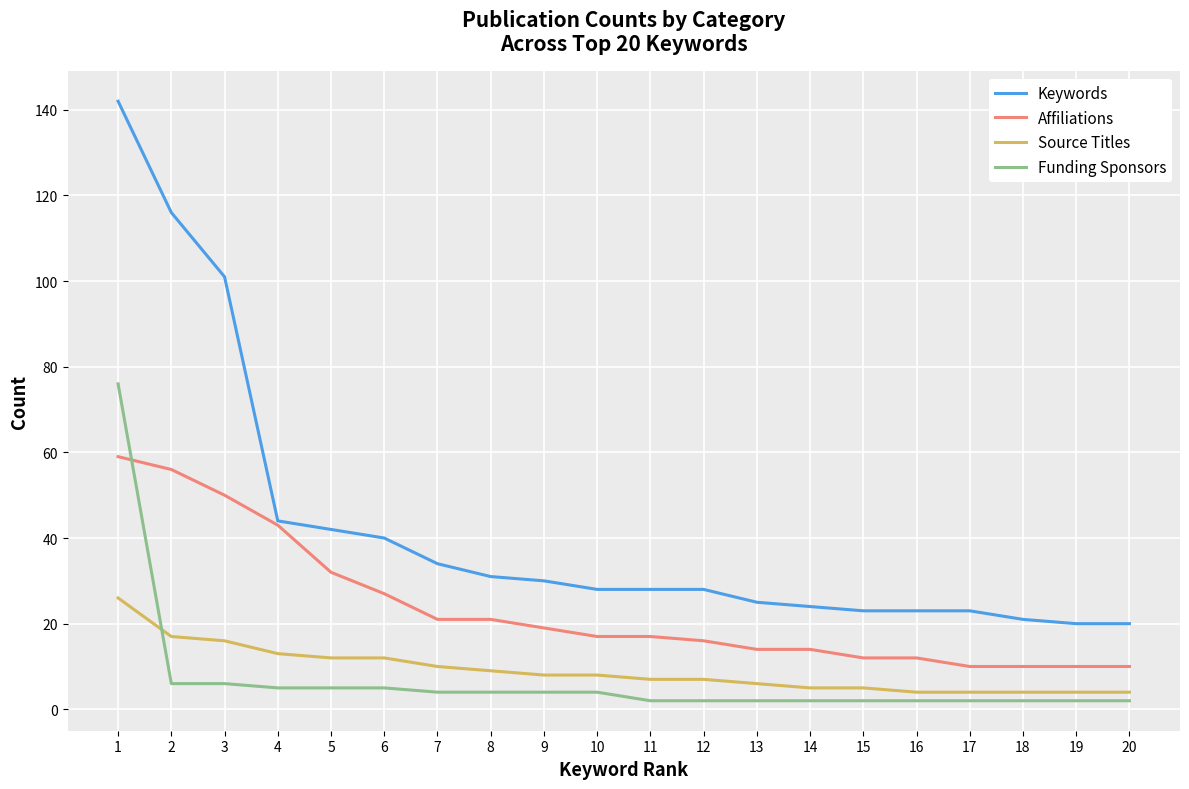

What are all the series names shown in the legend?

Keywords, Affiliations, Source Titles, Funding Sponsors